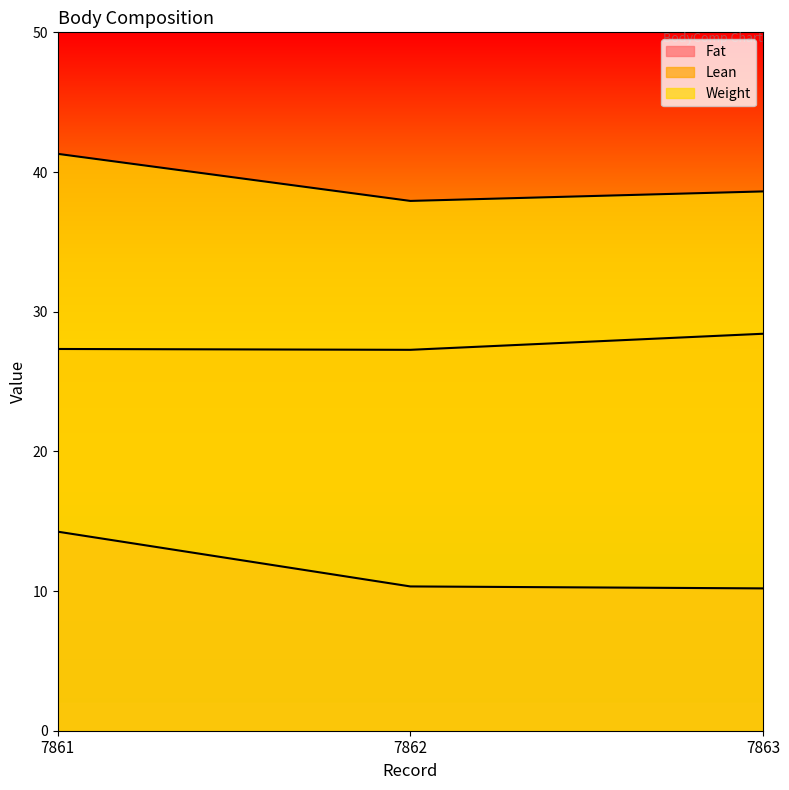

How many distinct data groups are displayed?

3